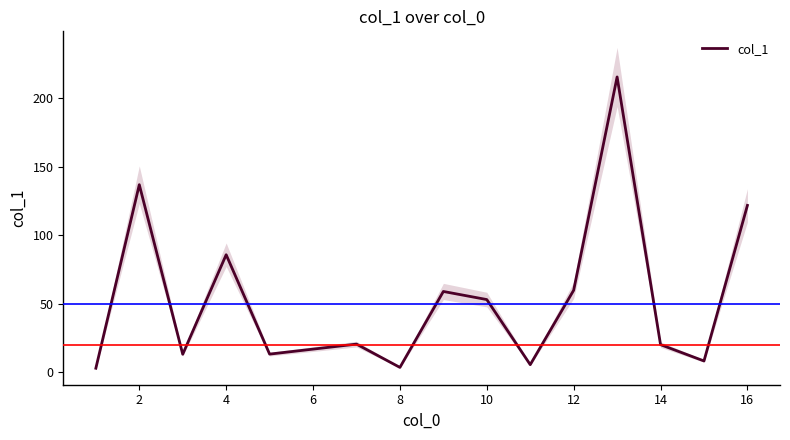

What is the difference between the values at 11 and 12?

195.3